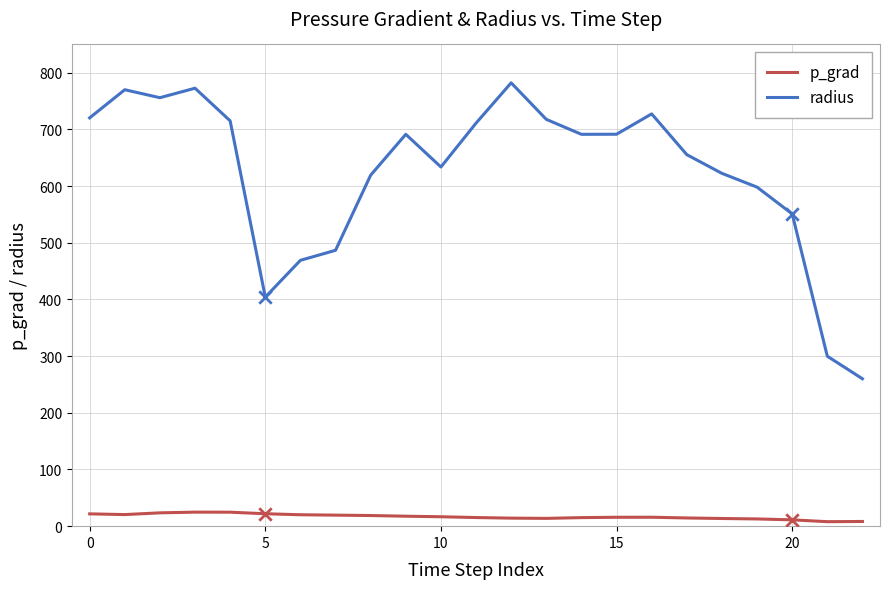

Which series has the widest spread of values?

radius